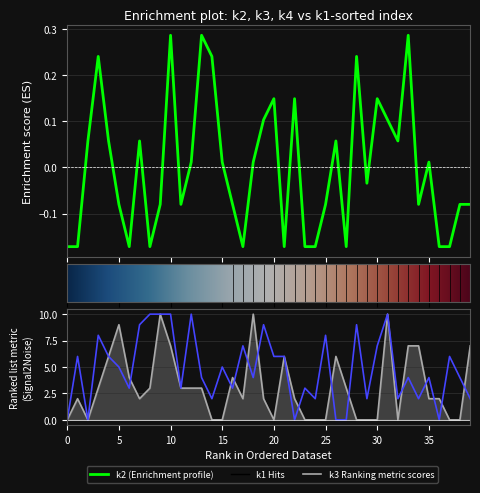

Does the chart have visible grid lines?

Yes